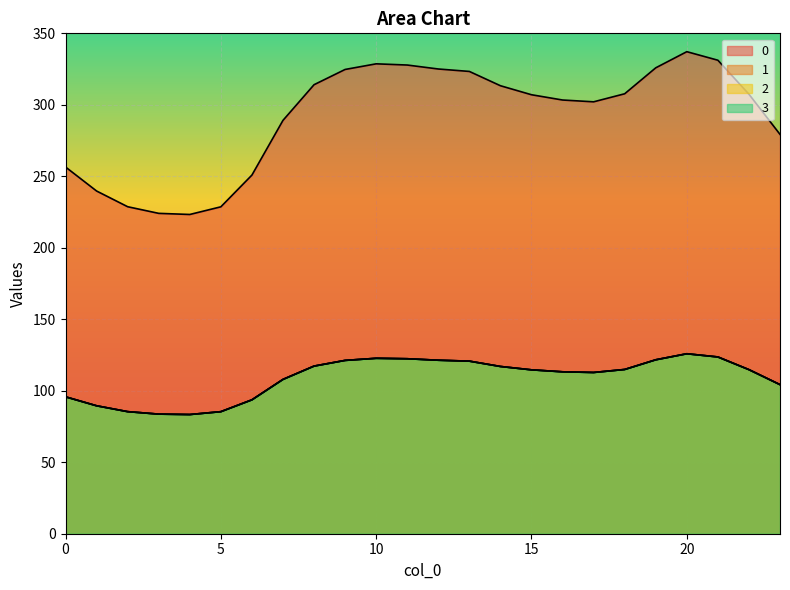

At 6, list the series in order from smallest to largest.

1, 2, 3, 0